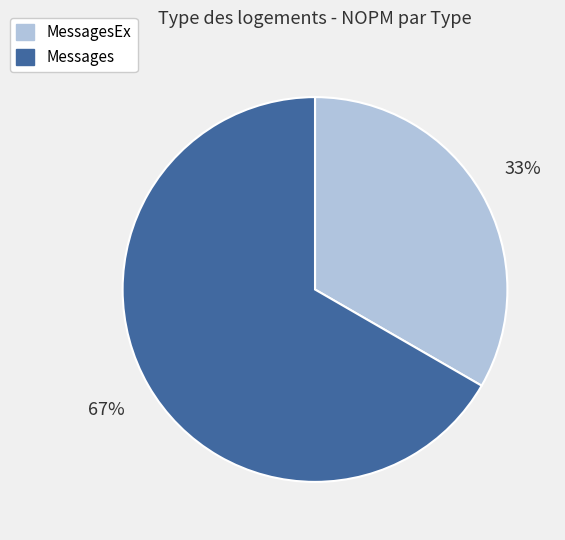

Count the number of slices in the pie.

2